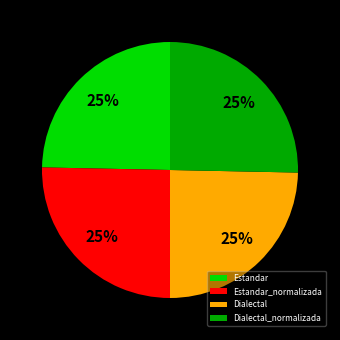

How many slices are in this pie chart?

4